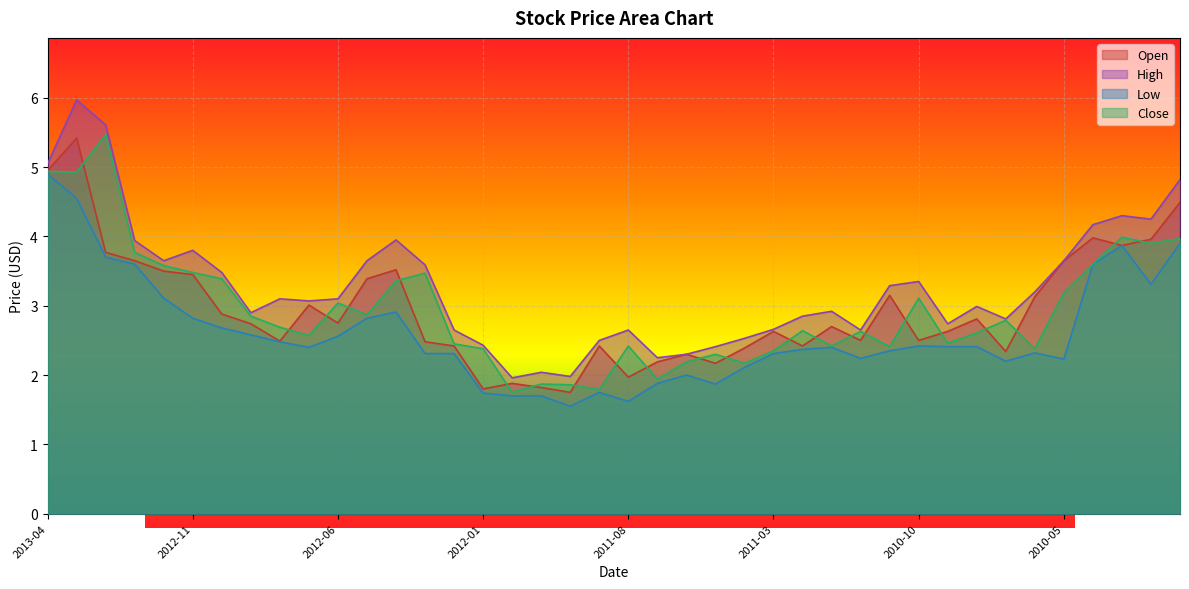

Does the chart display data point markers on the line(s)?

No